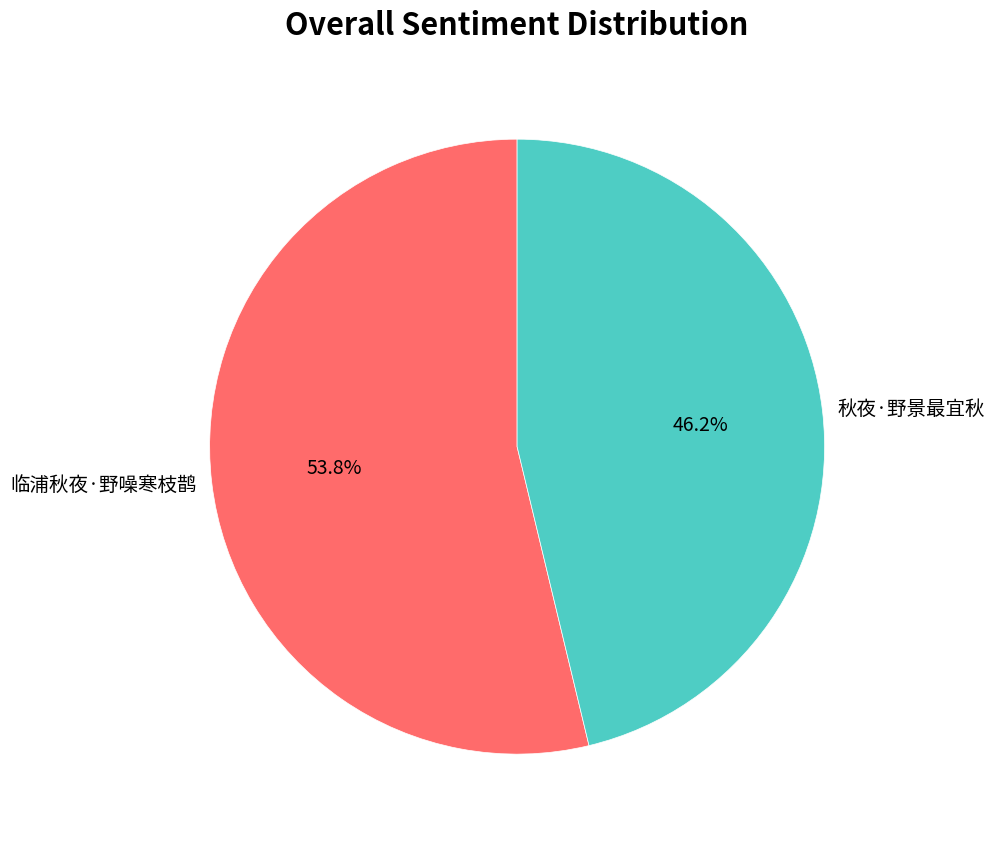

Rank the categories by value from lowest to highest.

秋夜·野景最宜秋, 临浦秋夜·野噪寒枝鹊